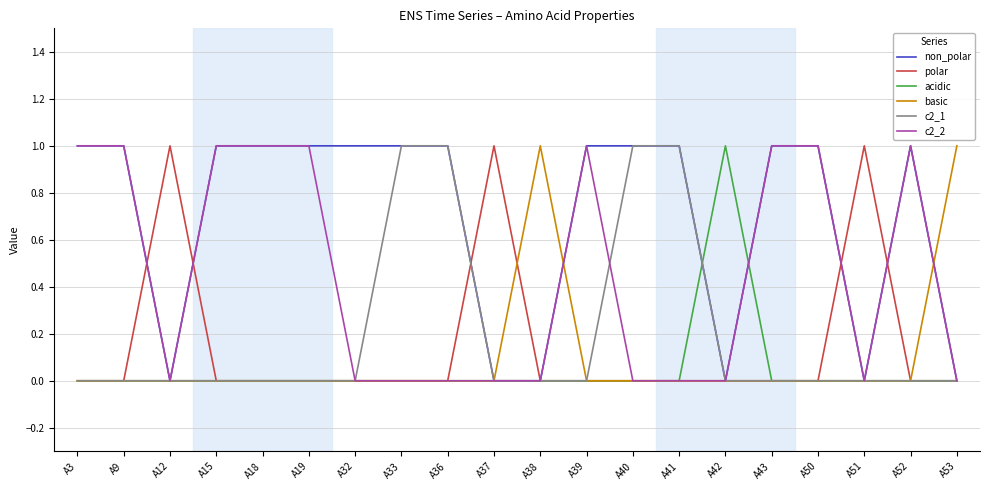

What is the highest value of the non_polar series?

1